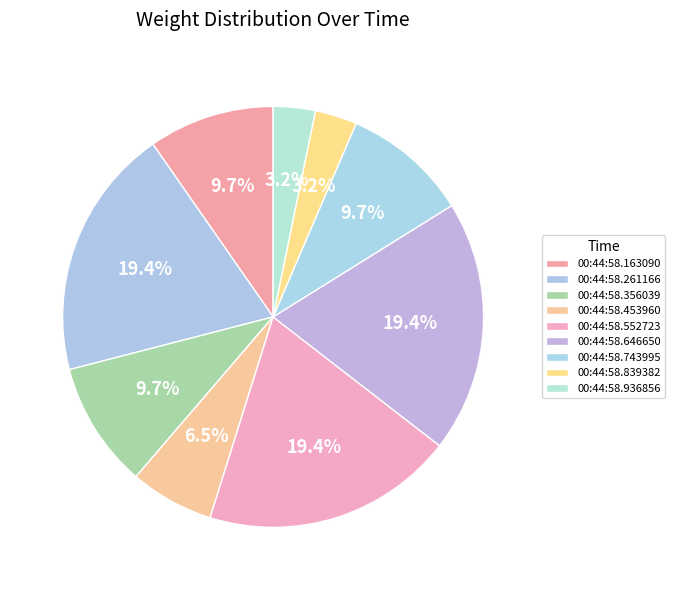

Is there any slice that represents more than half of the pie?

No